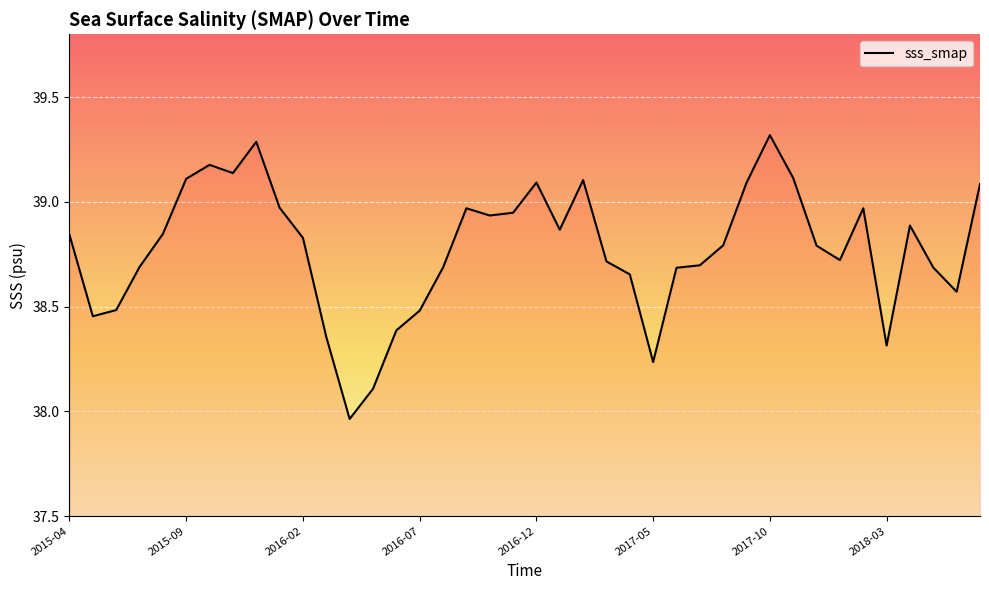

Count the number of values greater than 38.

39